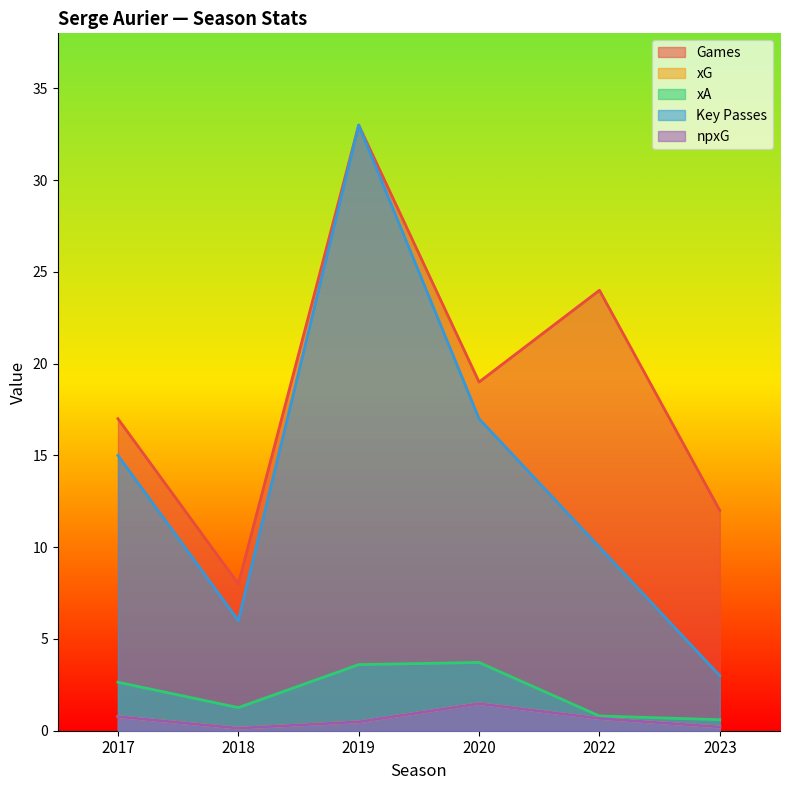

True or false: xA and npxG intersect in this chart.

False